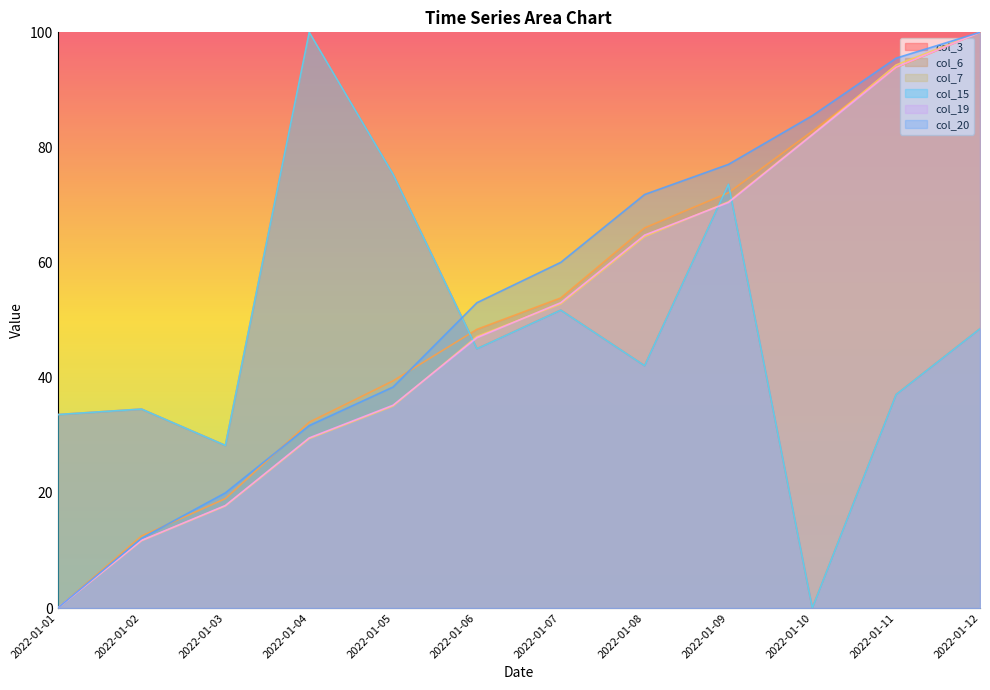

What is the sum of all col_6 values?

620.4